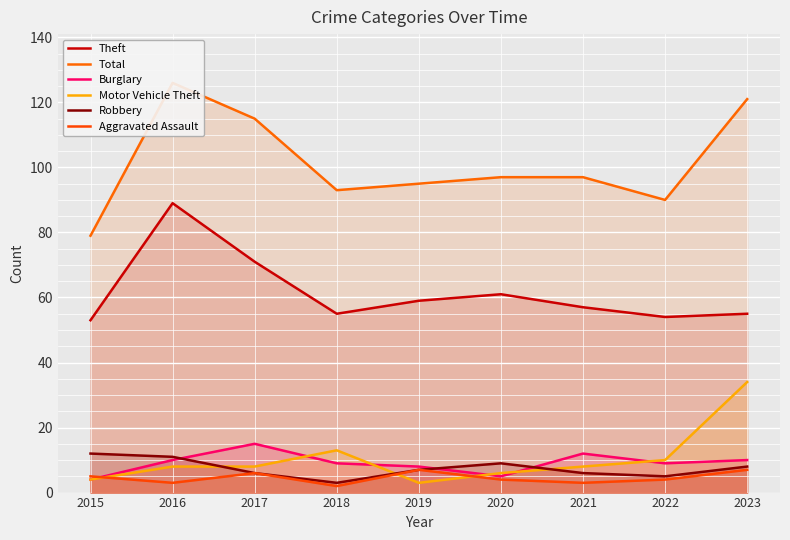

Which has a higher value, 2015 or 2019?

2019